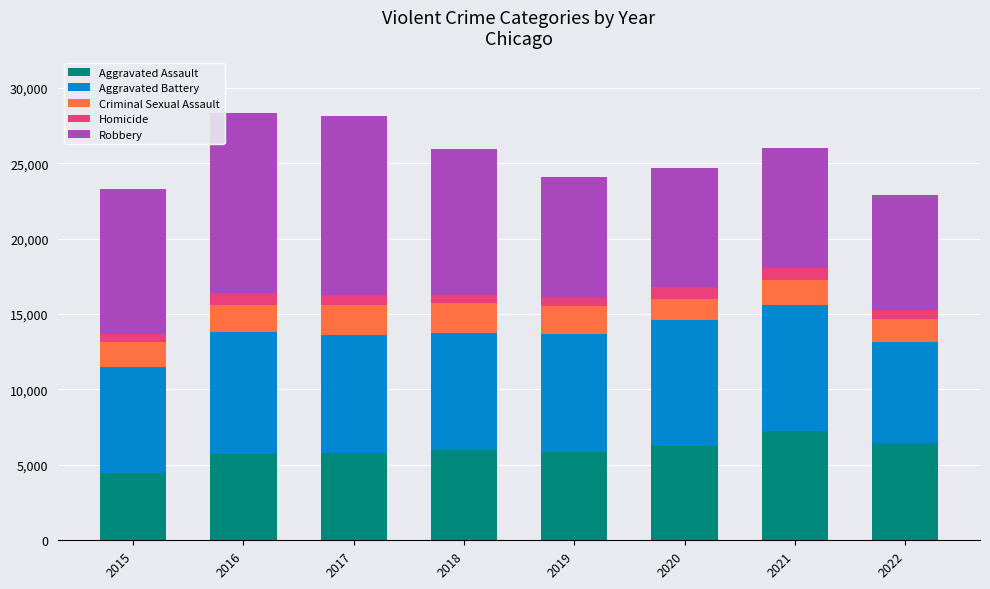

What is the sum of all Aggravated Assault values?

47749